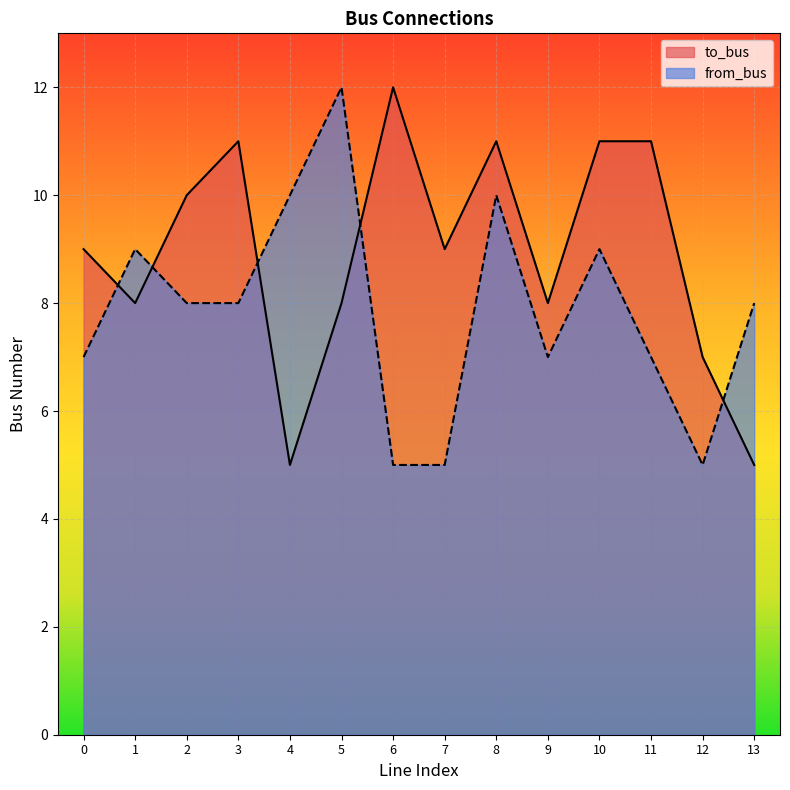

True or false: from_bus has a value of 12 at 9.

False